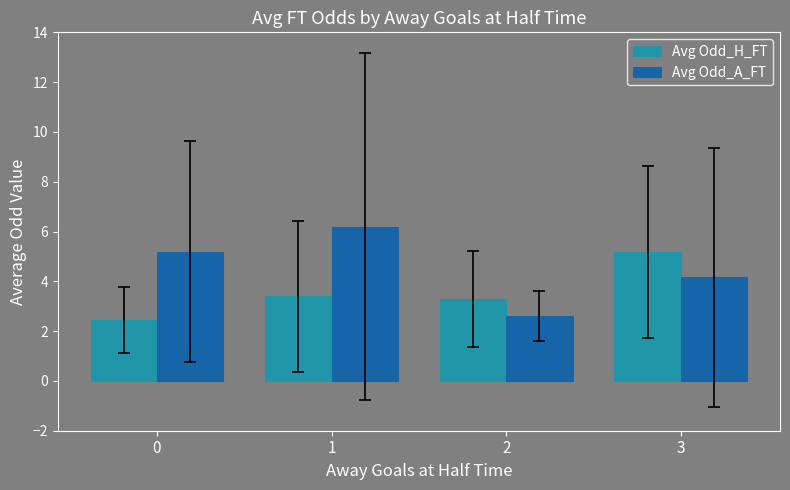

Is the value of Avg Odd_A_FT at 2 greater than the value of Avg Odd_H_FT at 0?

Yes